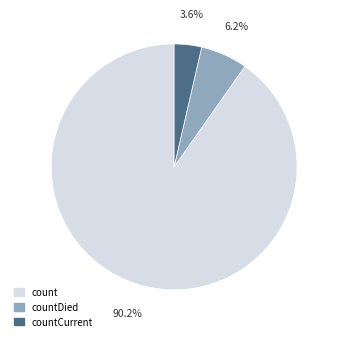

How many slices are in this pie chart?

3